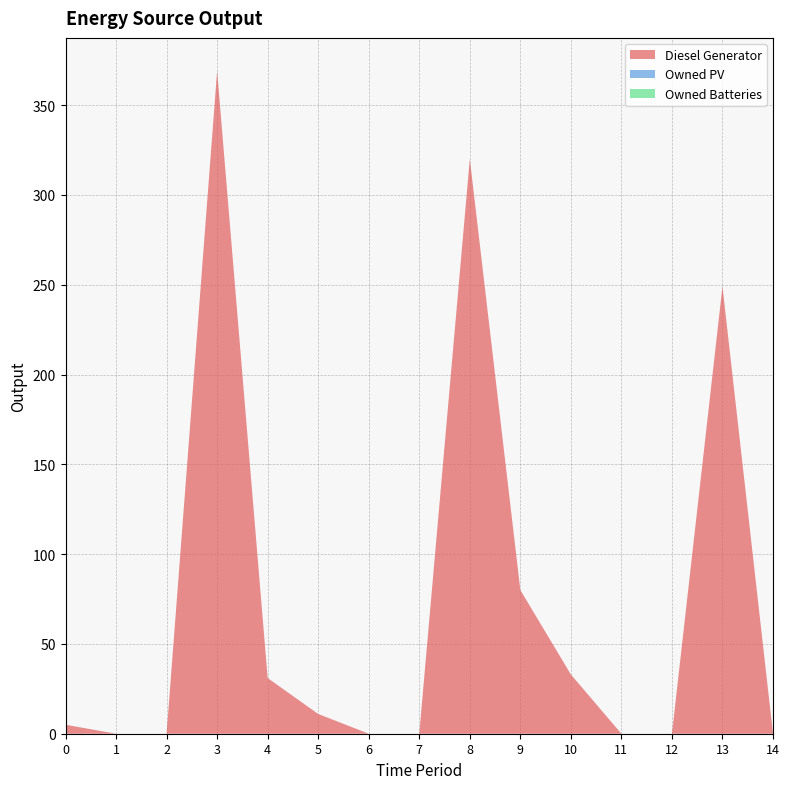

Reading left to right, list all the values displayed in this chart.

Diesel Generator: 0=5	1=0	2=0	3=369	4=31	5=11	6=0	7=0	8=320	9=80	10=33	11=0	12=0	13=249	14=0
Owned PV: 0=0	1=0	2=0	3=0	4=0	5=0	6=0	7=0	8=0	9=0	10=0	11=0	12=0	13=0	14=0
Owned Batteries: 0=0	1=0	2=0	3=0	4=0	5=0	6=0	7=0	8=0	9=0	10=0	11=0	12=0	13=0	14=0